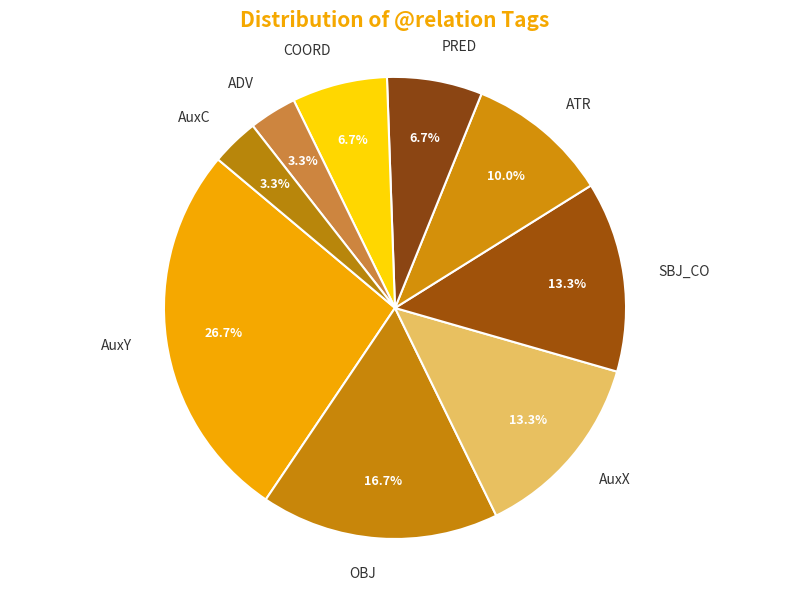

Is it true that ATR is 3% of the pie?

False